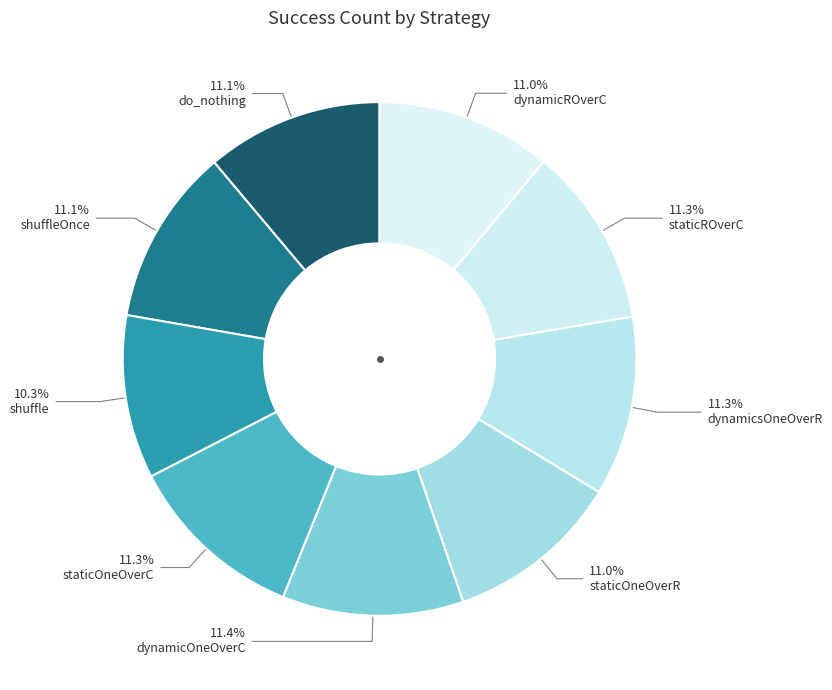

To the nearest percent, what percentage of the pie is staticOneOverR?

11%